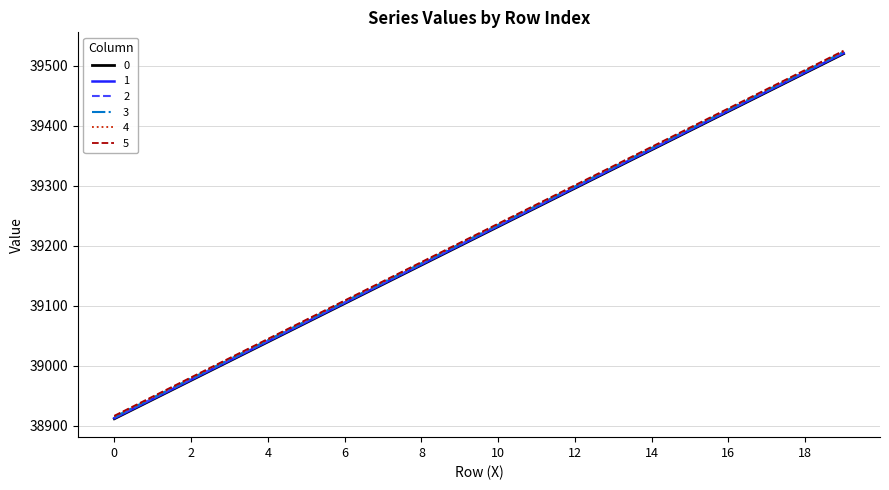

What is the smallest value displayed?

38912